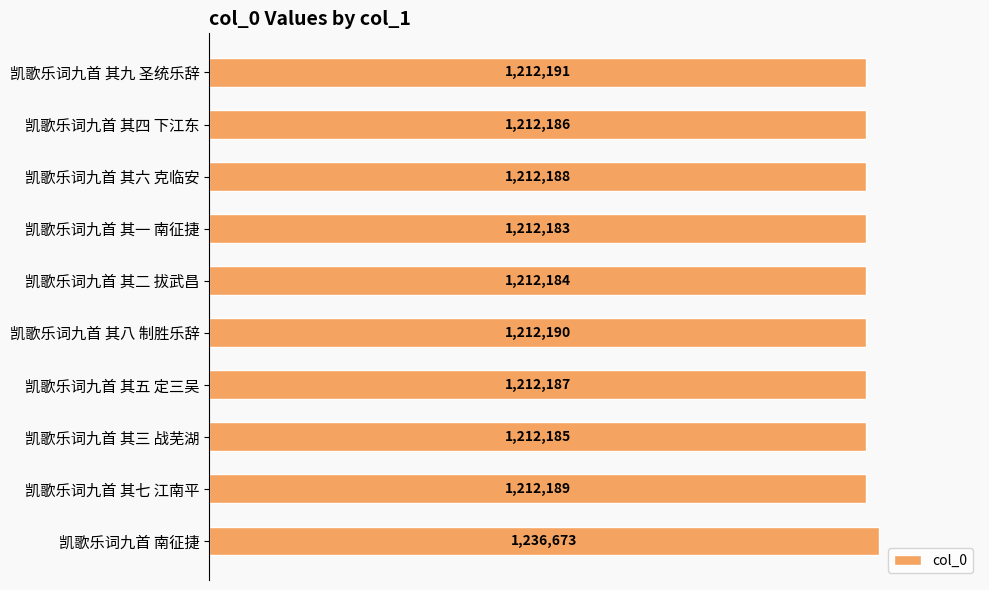

Does the chart contain any negative values?

No